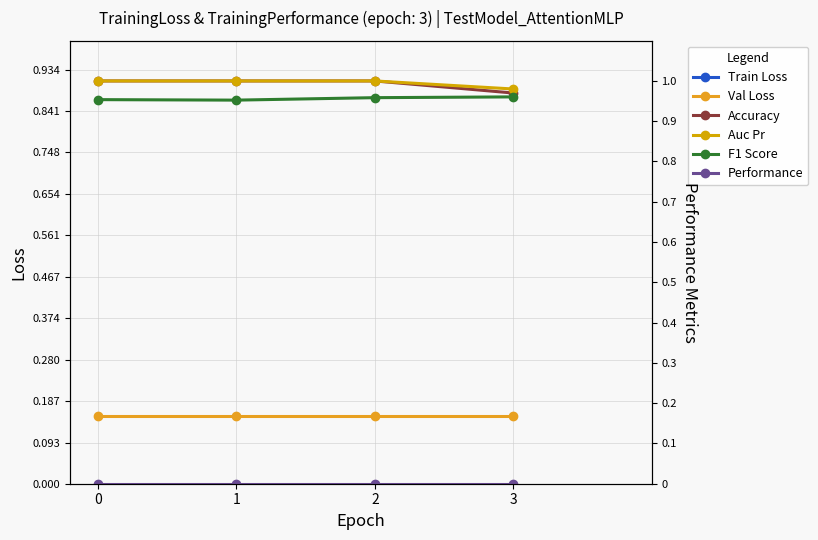

True or false: Val Loss and Accuracy cross at least once.

False